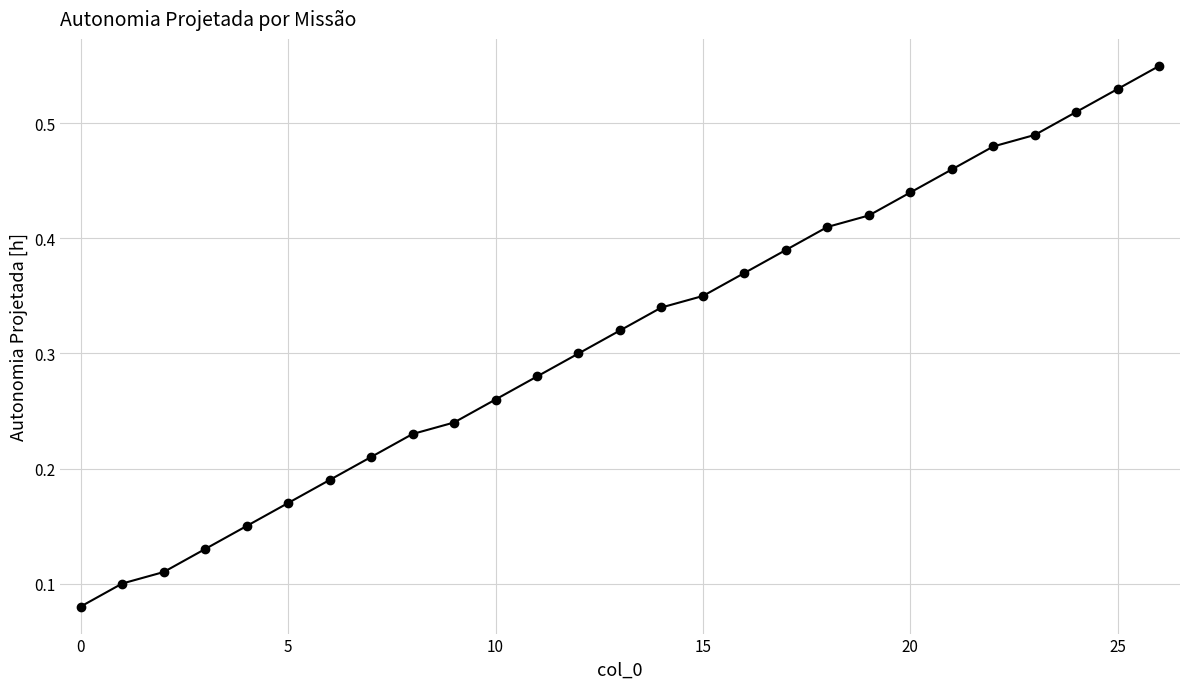

How many series are shown in this chart?

1